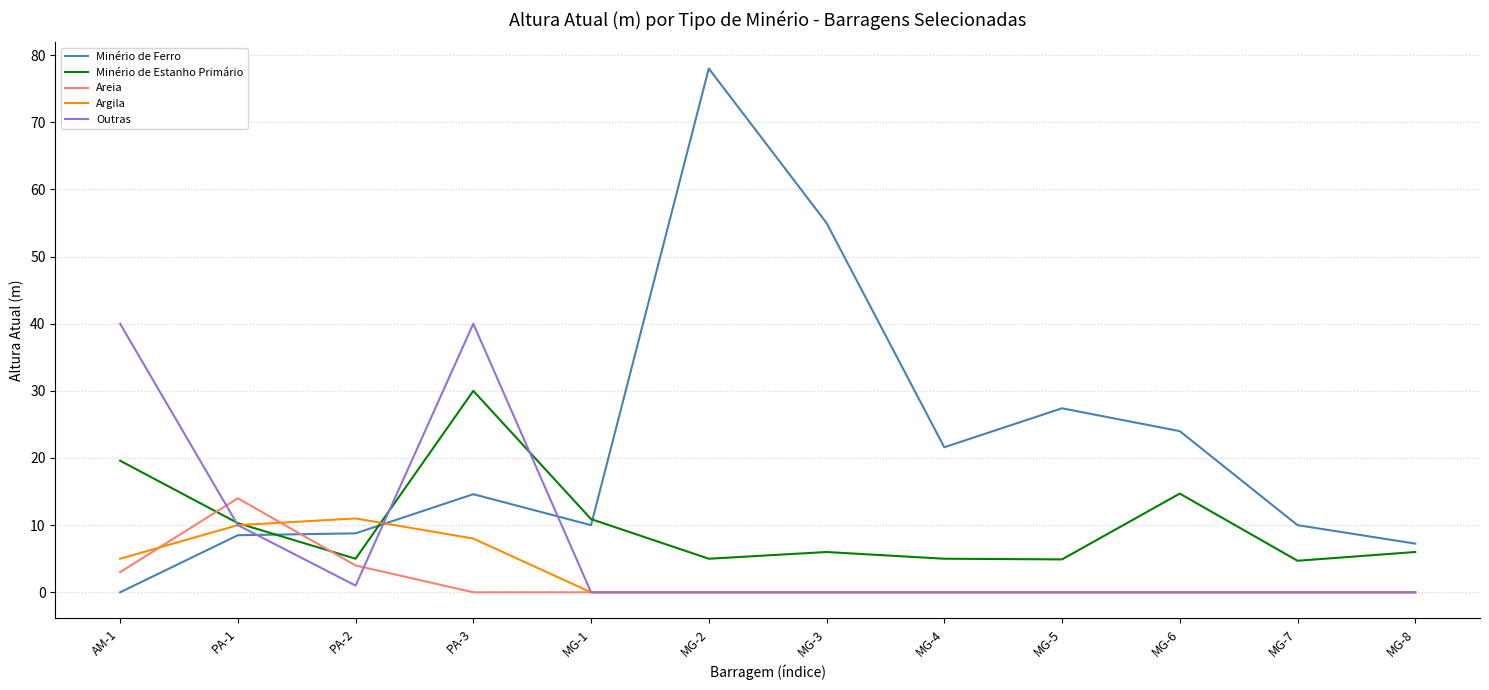

Which series has the largest total across all categories?

Minério de Ferro